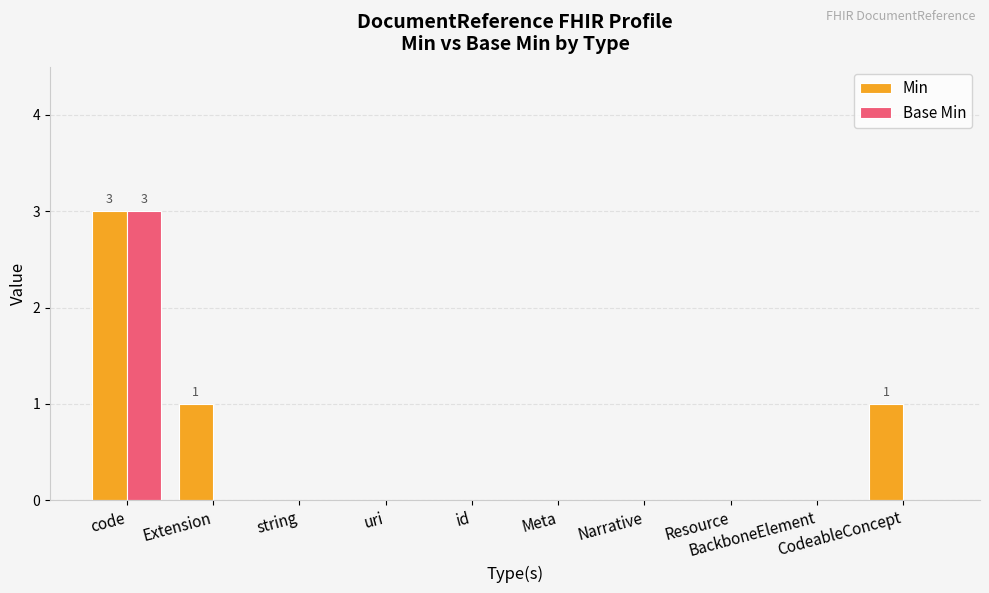

What is the maximum value shown in the chart?

3